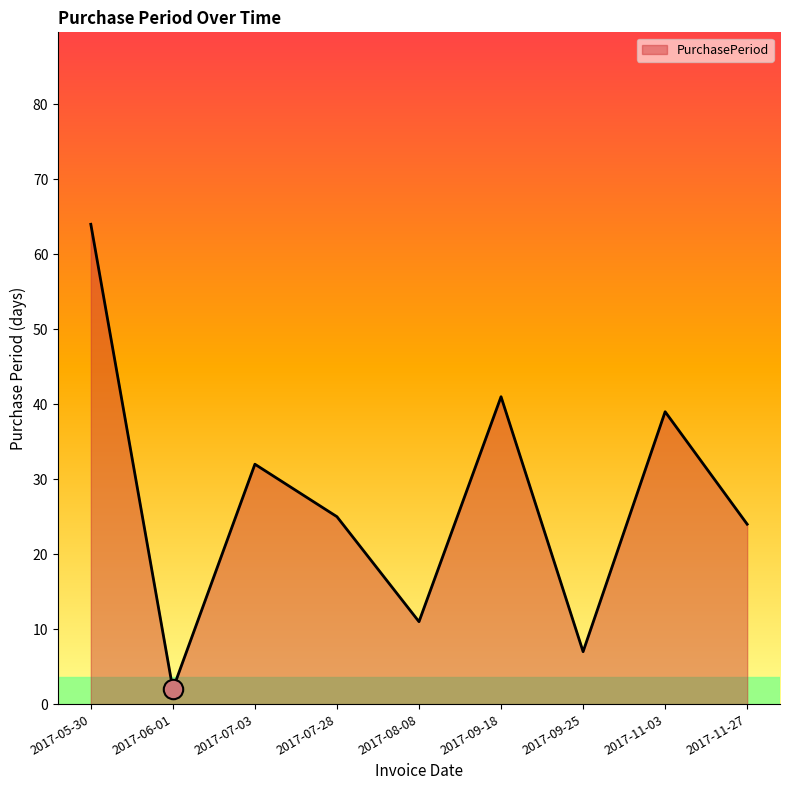

What is the minimum value shown in the chart?

2